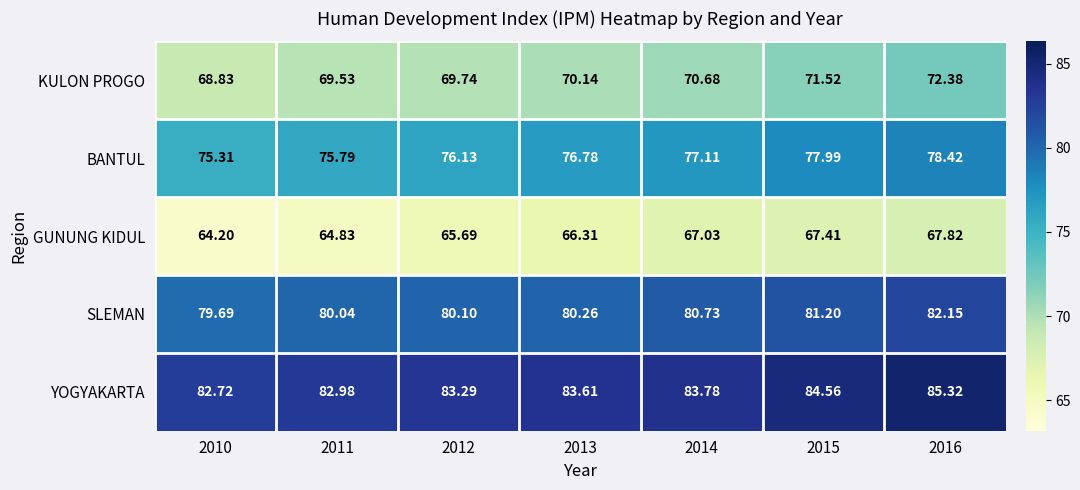

Rank the series by their average value, from highest to lowest.

YOGYAKARTA, SLEMAN, BANTUL, KULON PROGO, GUNUNG KIDUL